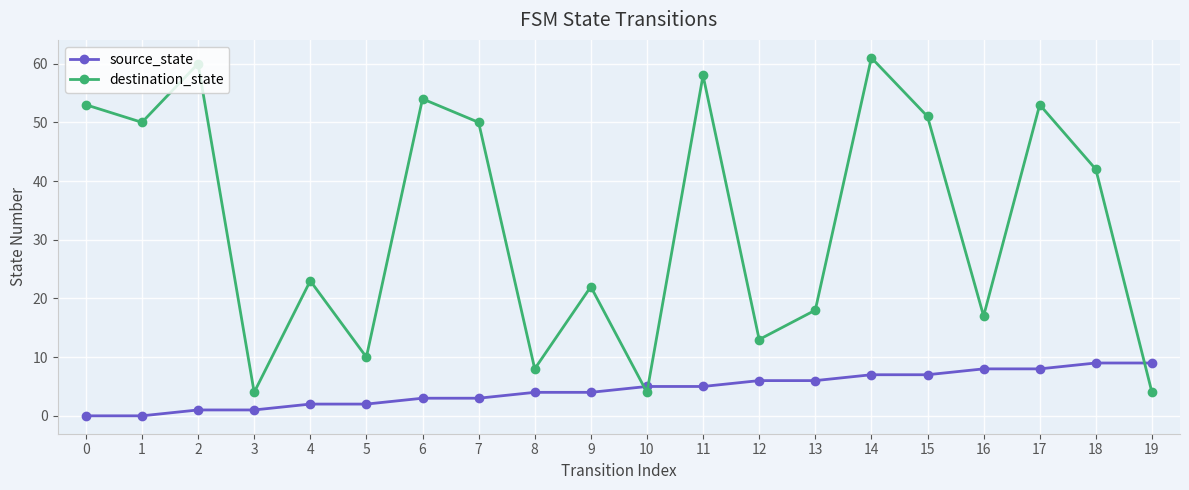

How many times do destination_state and source_state cross each other?

3